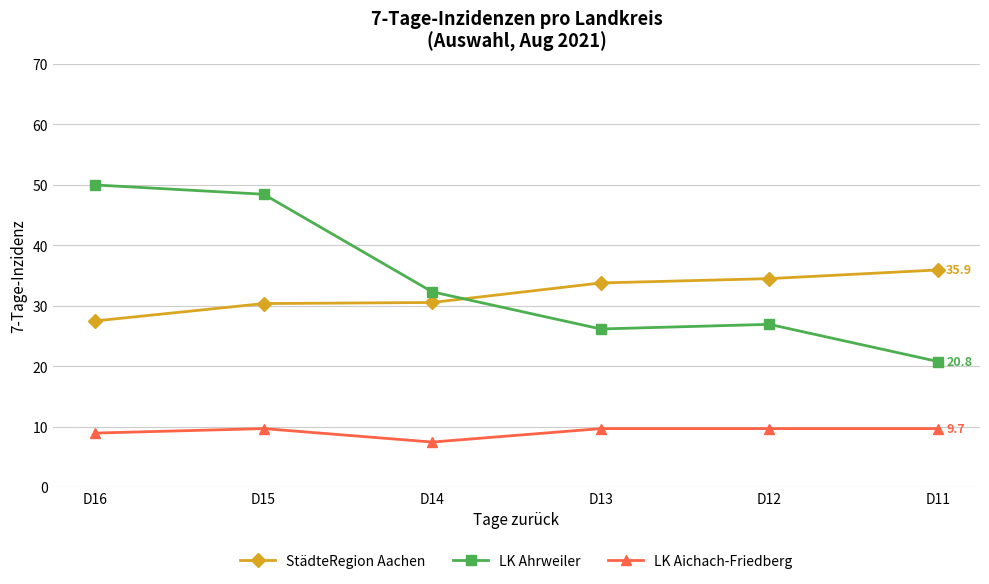

How many distinct data groups are displayed?

3